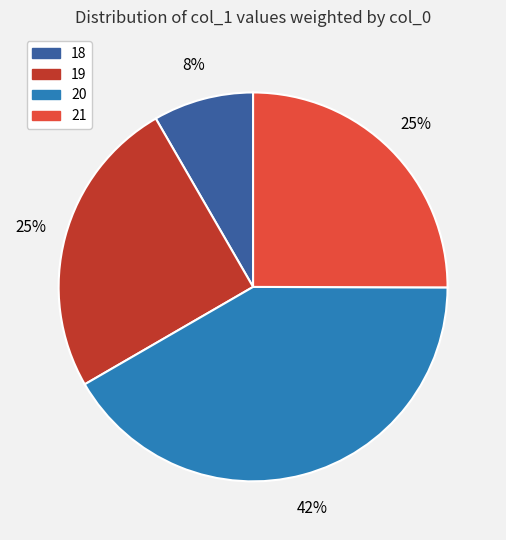

Does any single category account for the majority?

No